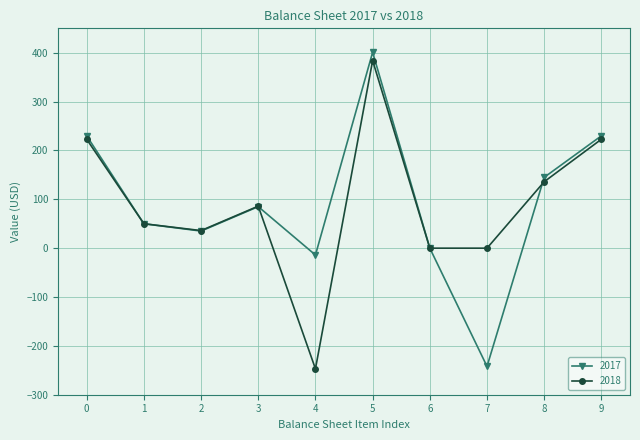

What is the maximum value for 2018?

384